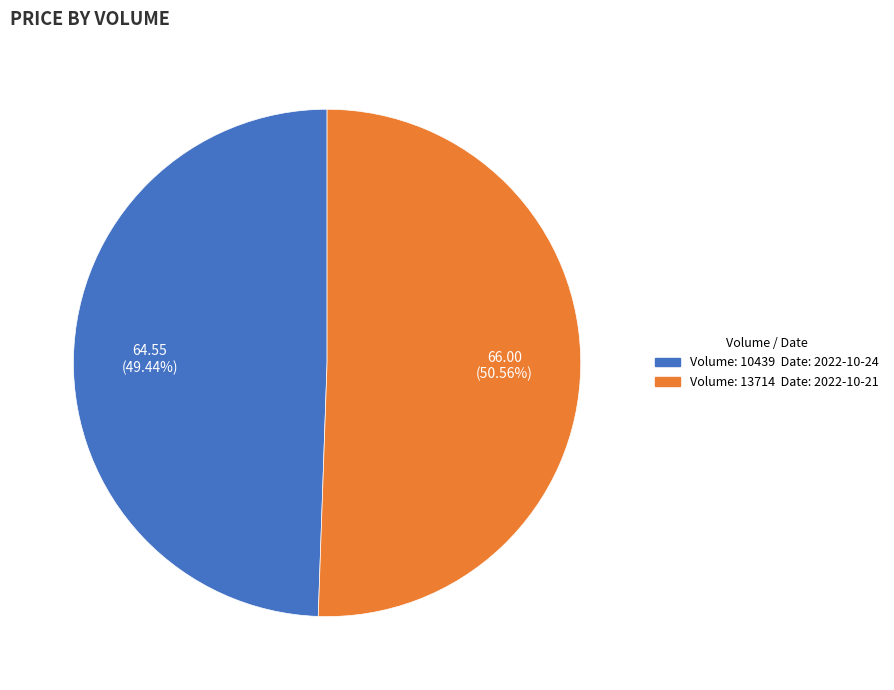

Does any single category account for the majority?

Yes